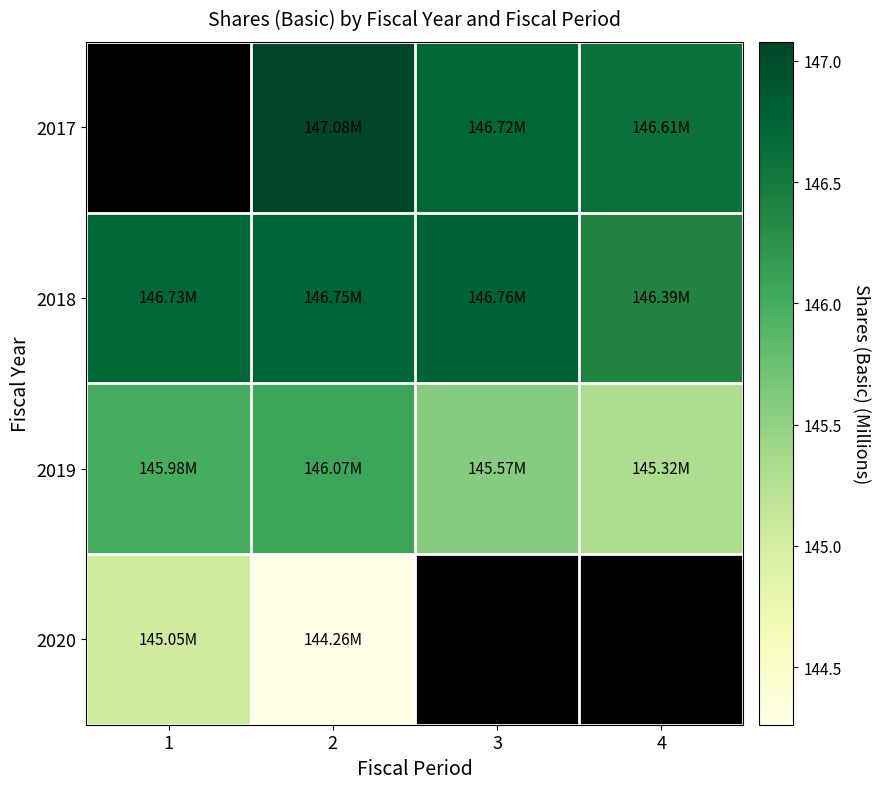

Is it true that 2019 equals 145.3 at 4?

True